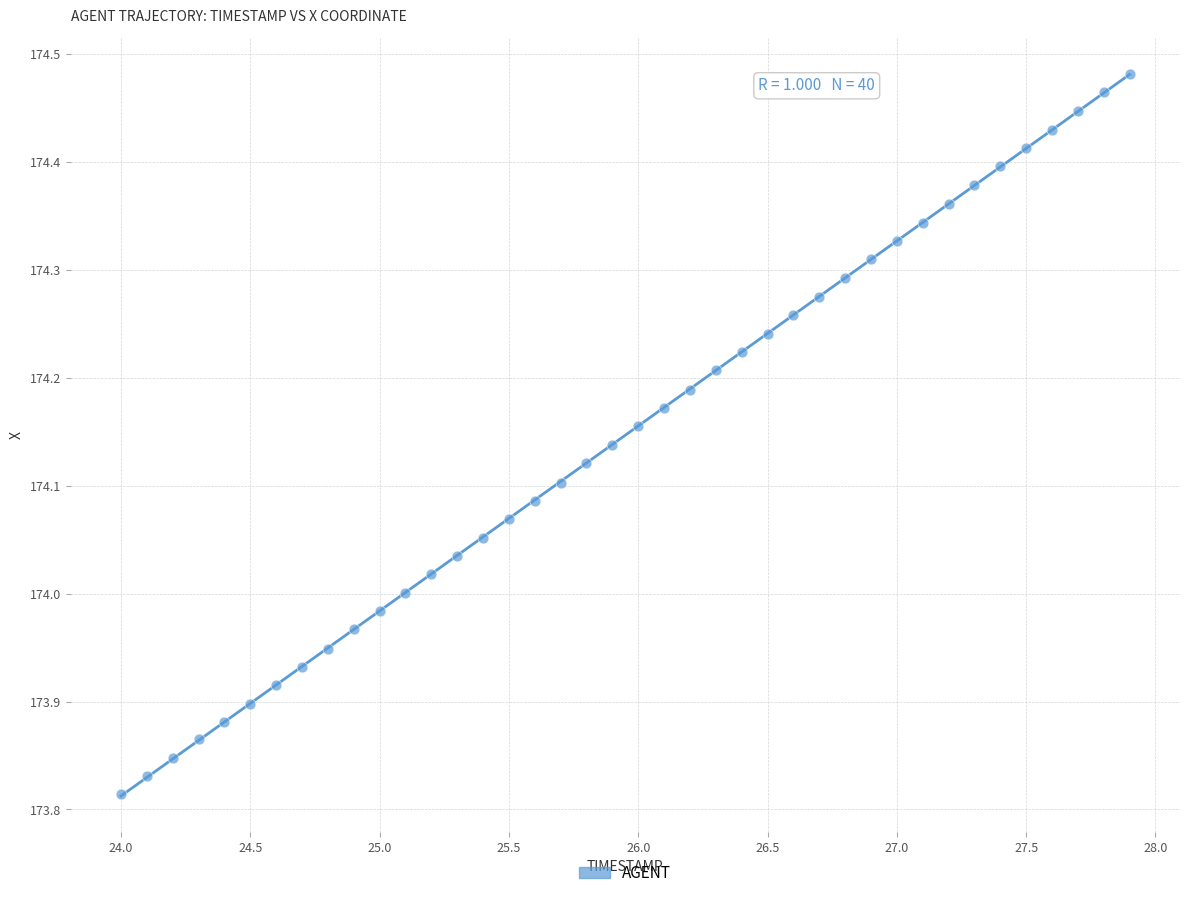

What is the range of Y values (max minus min)?

0.7